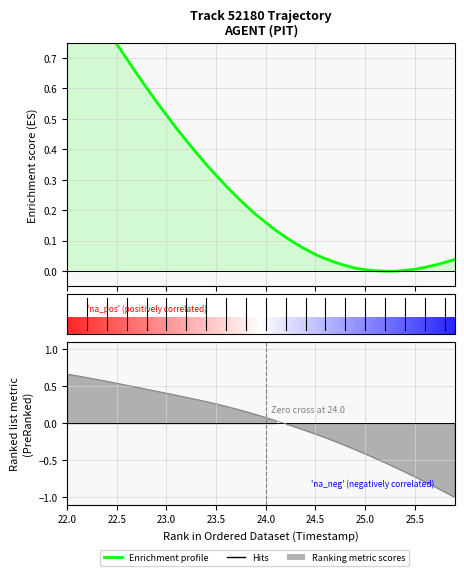

Is it true that Y equals -0.2 at 24.7?

True